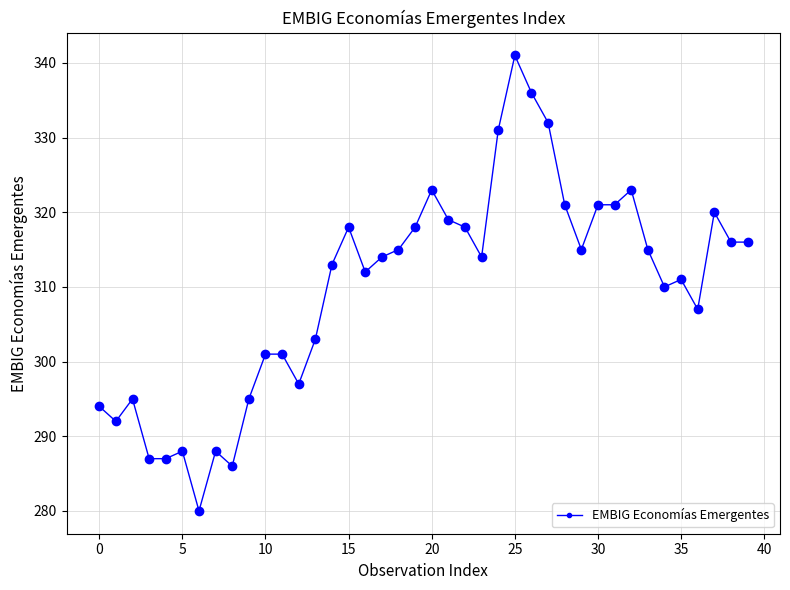

True or false: there are more than 1 points higher than both neighbors.

True